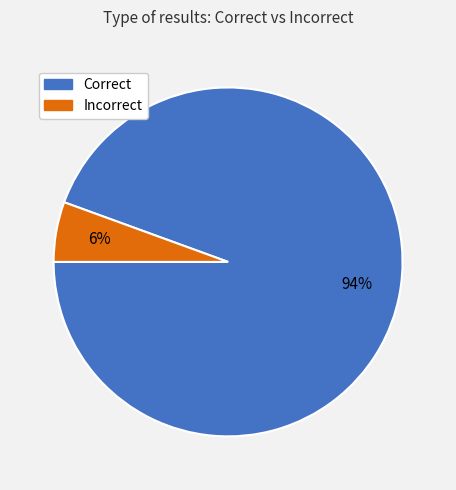

Is there any slice that represents more than half of the pie?

Yes